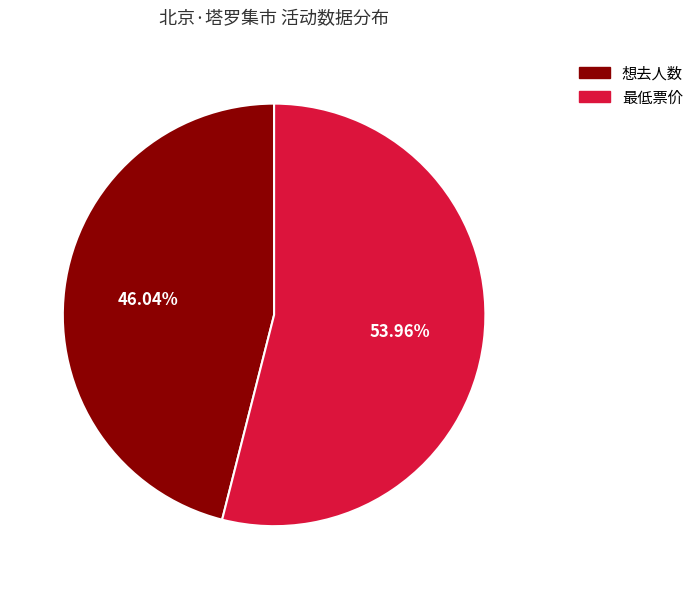

How much of the chart is everything except 想去人数?

54.0%